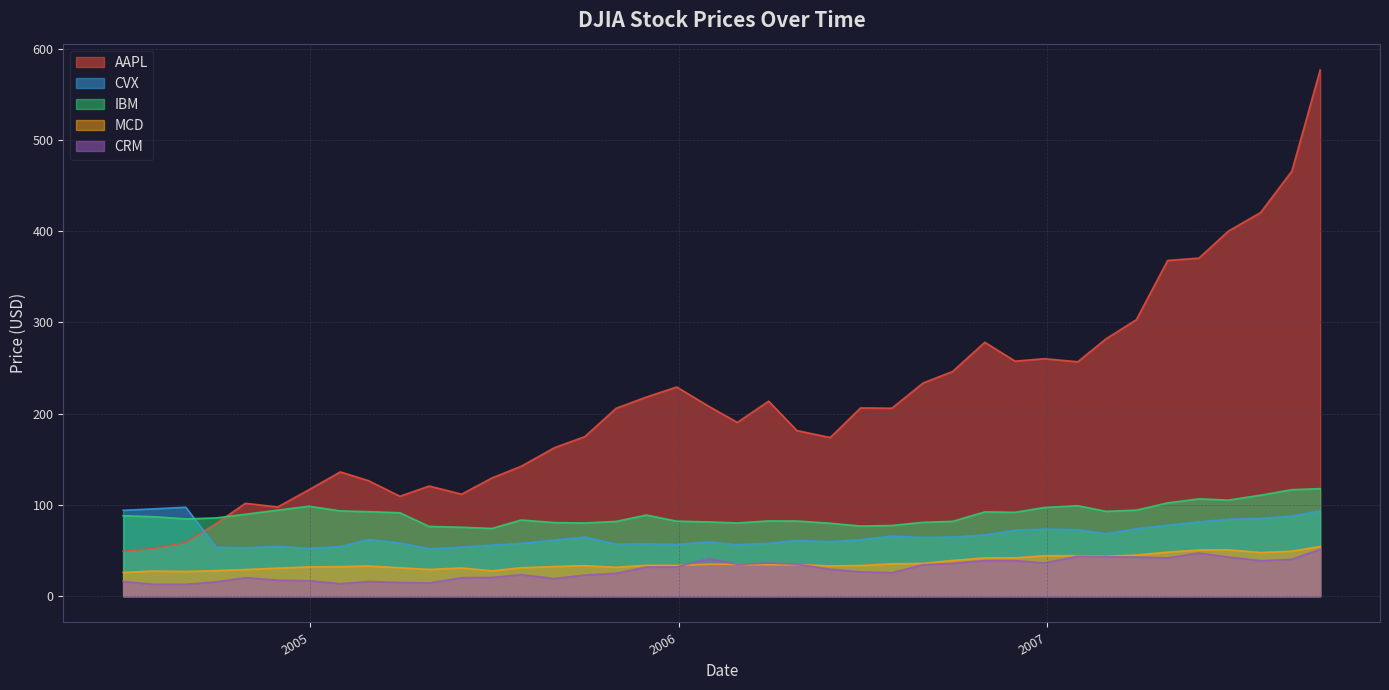

Which series has the largest total across all categories?

AAPL